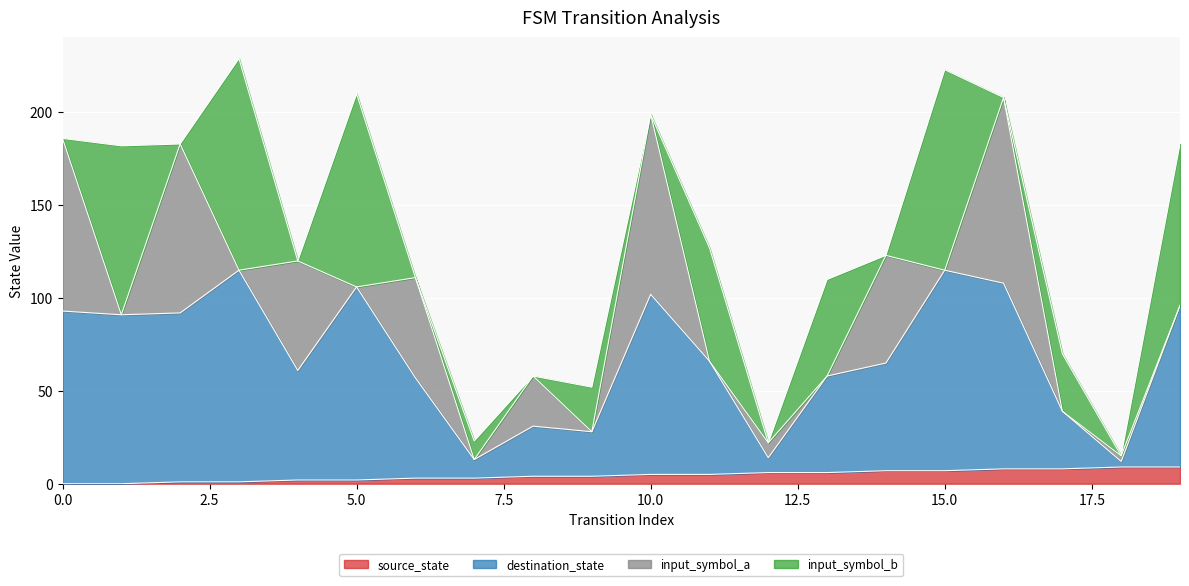

What is the value of the source_state point at the 11th from the left?

5